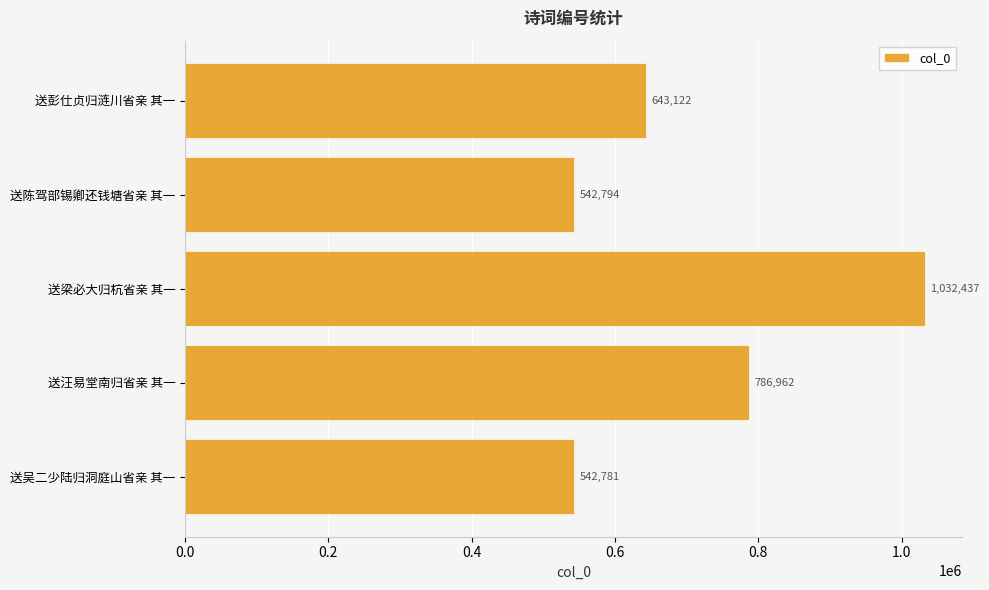

The value at 送吴二少陆归洞庭山省亲 其一 is 132527. True or false?

False